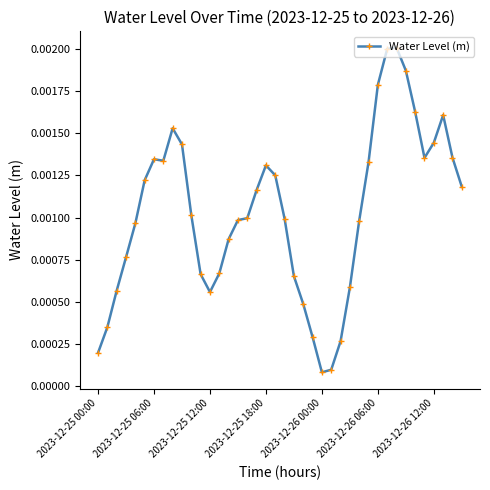

True or false: the data has more than 2 interior local peaks.

True